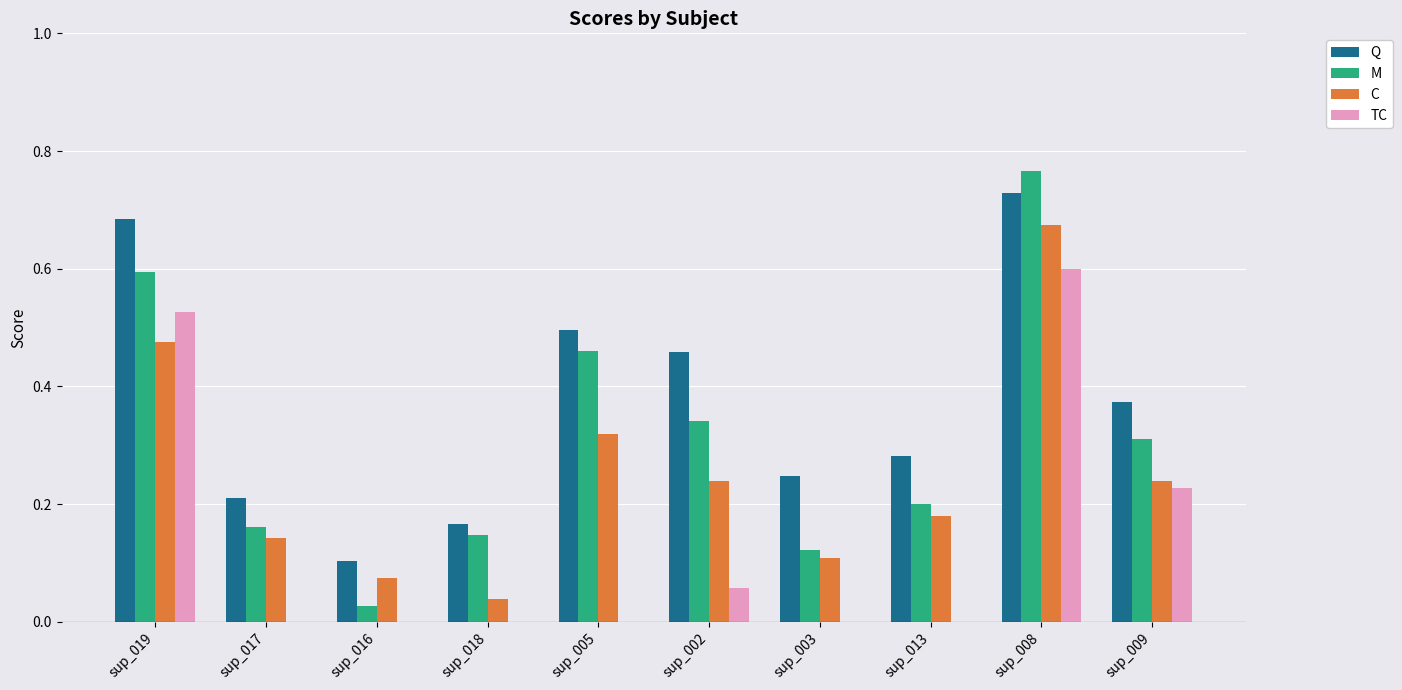

Are the bars horizontal?

No